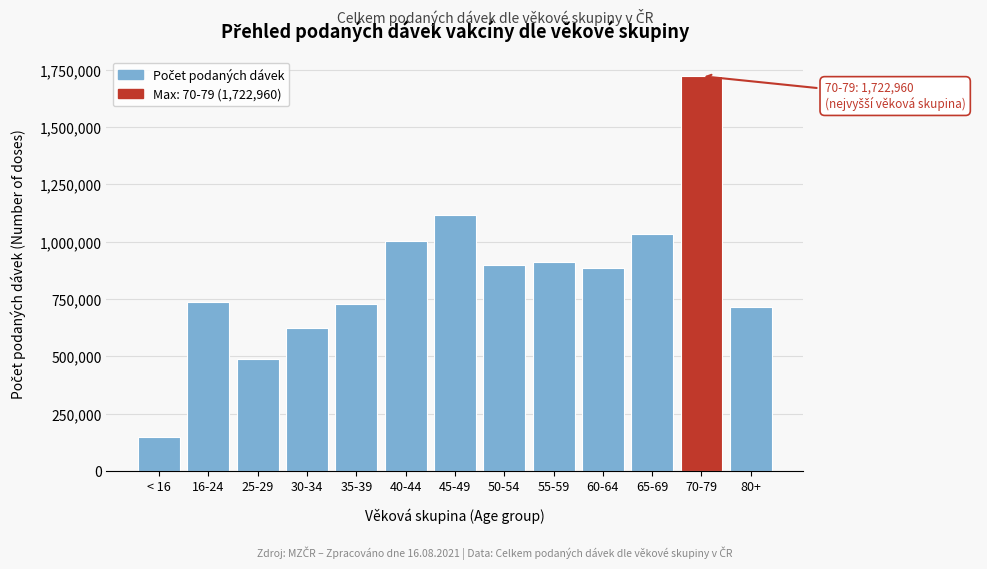

Is it true that the value at 55-59 is 334251?

False